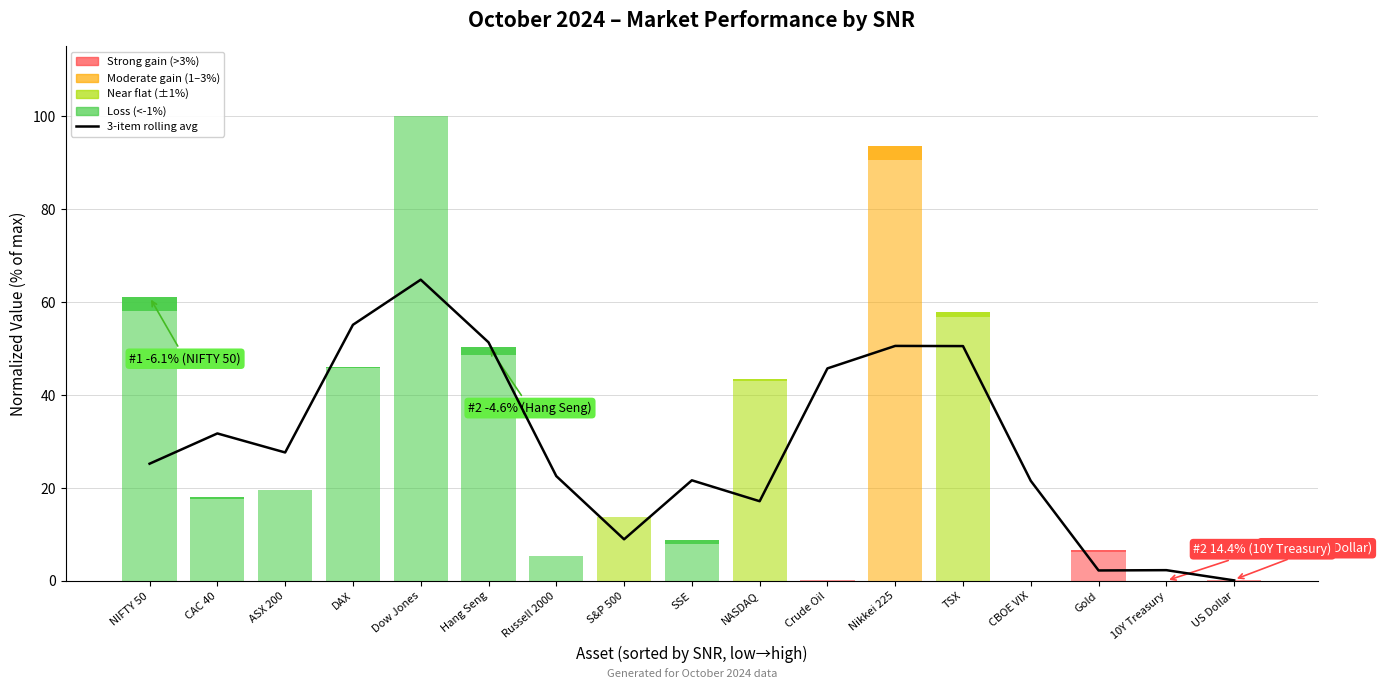

At which category does the data reach its first local valley?

ASX 200